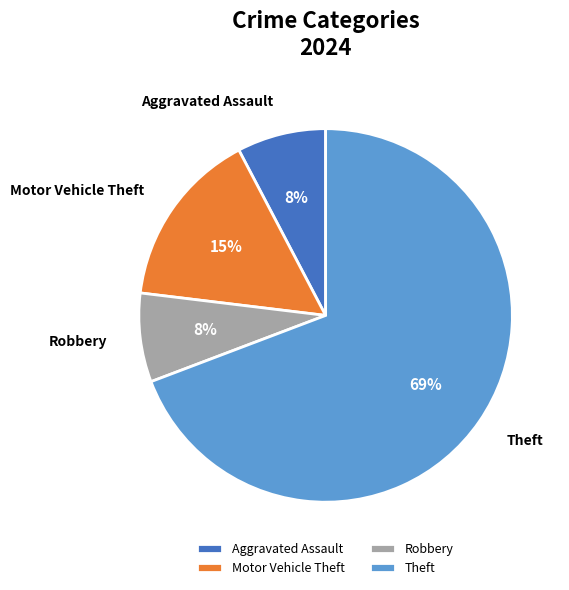

Do Robbery and Motor Vehicle Theft together represent more than half of the pie?

No